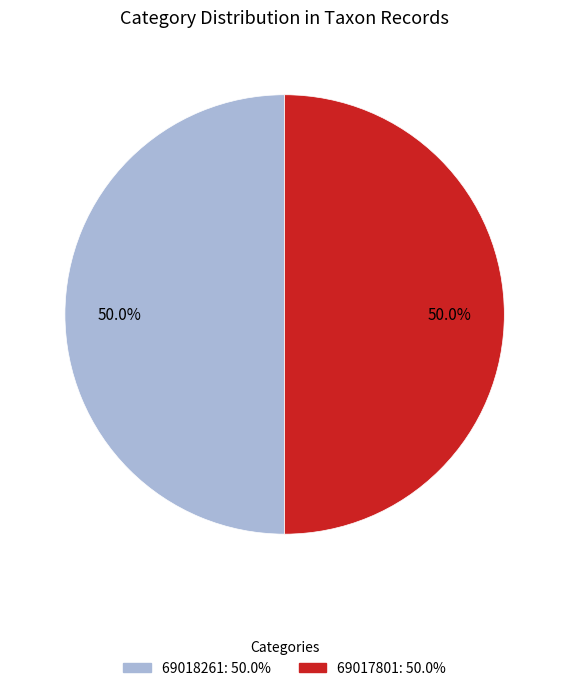

What is the total percentage of 69017801 and 69018261?

100.0%